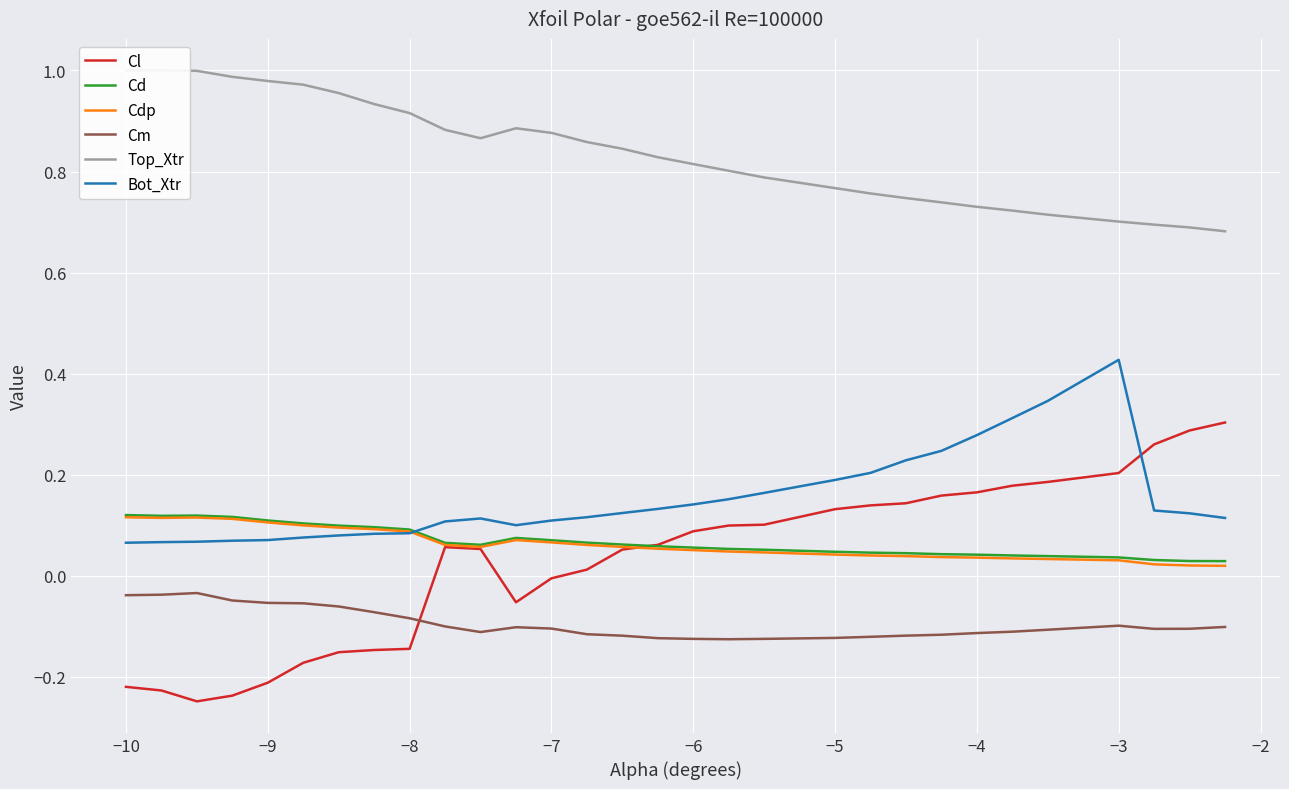

Rank the series by their maximum value, from lowest to highest.

Cm, Cdp, Cd, Cl, Bot_Xtr, Top_Xtr